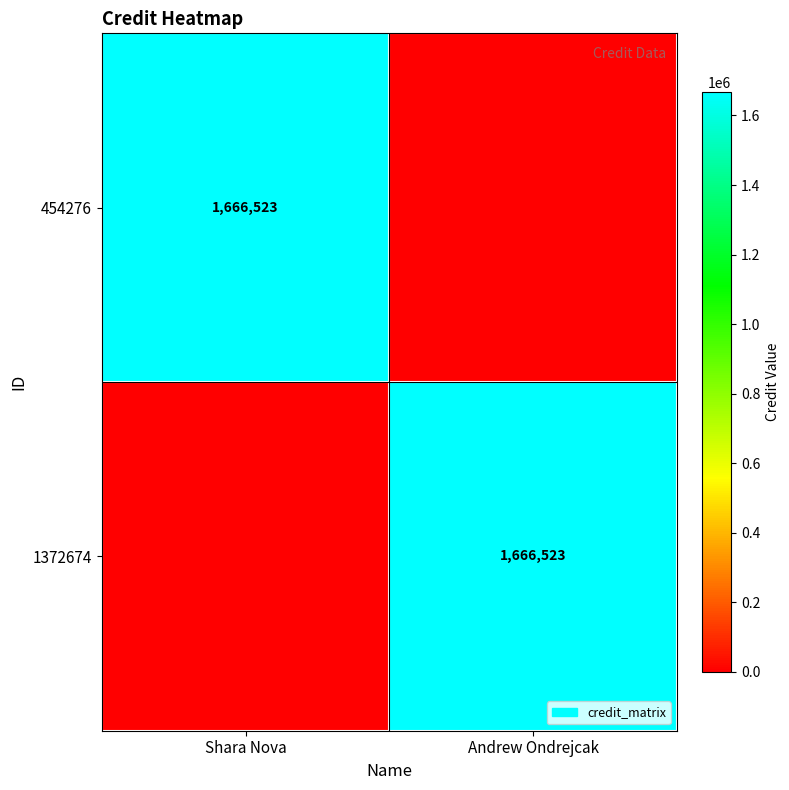

The value of 454276 at Shara Nova is 595537. True or false?

False